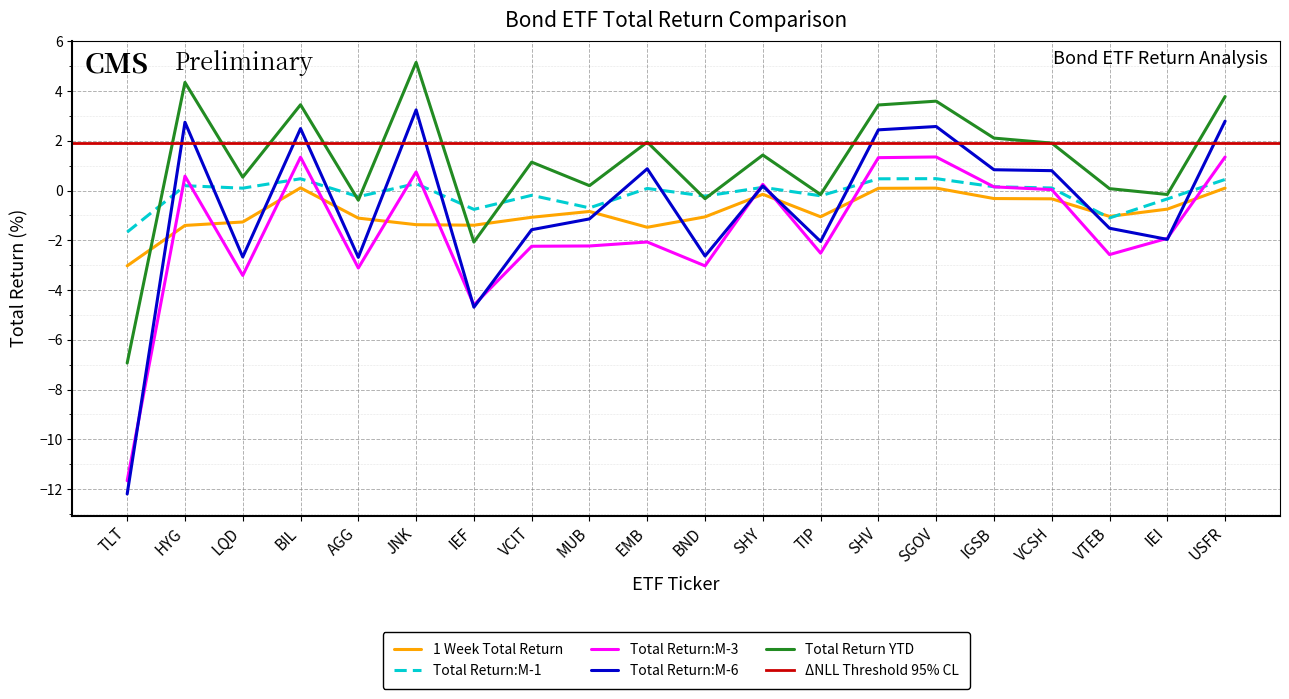

Reading left to right, transcribe all the data shown in this chart.

1 Week Total Return: -3.0	-1.4	-1.3	0.1	-1.1	-1.4	-1.4	-1.1	-0.8	-1.5	-1.1	-0.1	-1.1	0.1	0.1	-0.3	-0.3	-1.0	-0.7	0.1
Total Return:M-1: -1.7	0.2	0.1	0.5	-0.2	0.3	-0.8	-0.2	-0.7	0.1	-0.2	0.1	-0.2	0.5	0.5	0.2	0.1	-1.1	-0.3	0.4
Total Return:M-3: -11.7	0.6	-3.4	1.3	-3.1	0.8	-4.6	-2.2	-2.2	-2.1	-3.0	0.3	-2.5	1.3	1.4	0.1	0.0	-2.6	-1.9	1.3
Total Return:M-6: -12.2	2.7	-2.7	2.5	-2.7	3.2	-4.7	-1.6	-1.1	0.9	-2.6	0.2	-2.0	2.4	2.6	0.8	0.8	-1.5	-2.0	2.8
Total Return YTD: -6.9	4.3	0.5	3.5	-0.4	5.2	-2.1	1.1	0.2	1.9	-0.3	1.4	-0.2	3.4	3.6	2.1	1.9	0.1	-0.2	3.8